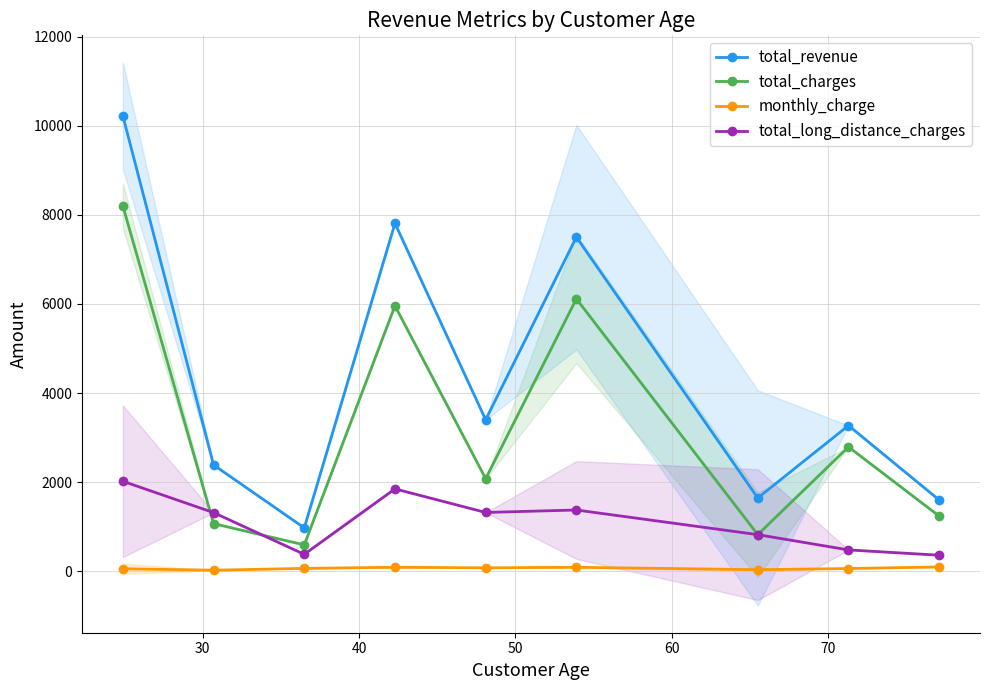

True or false: monthly_charge and total_charges cross at least once.

False